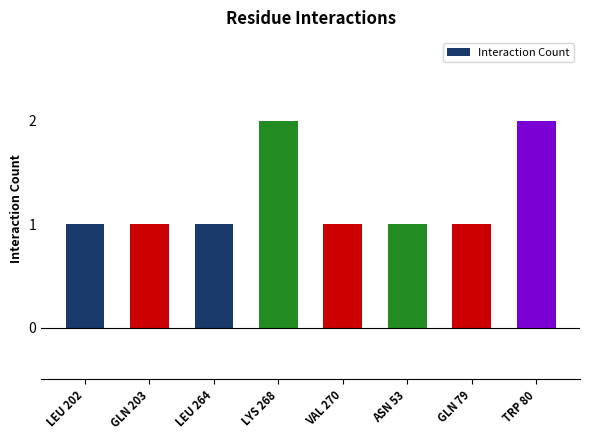

Approximately how many times larger is the value at TRP 80 compared to GLN 79?

2.0